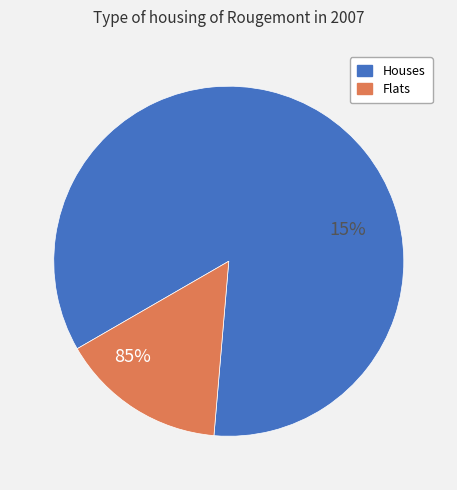

The 16 slice represents 0% of the pie. True or false?

True